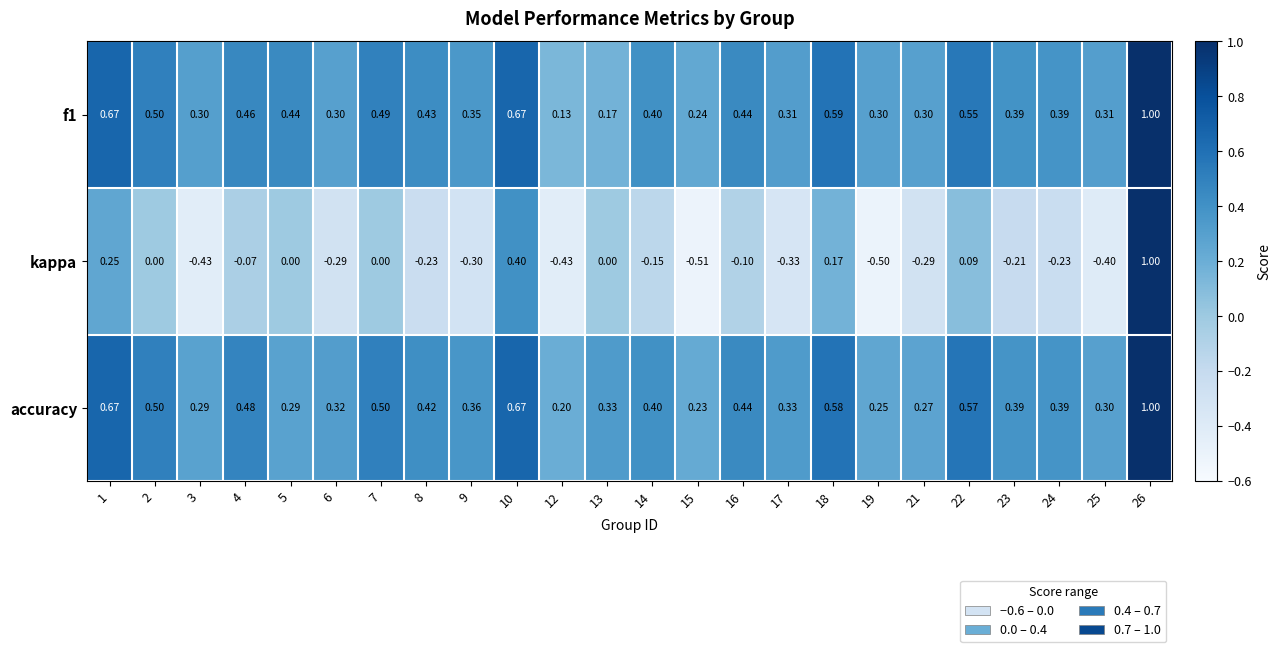

Which series changed the most between 5 and 8?

kappa